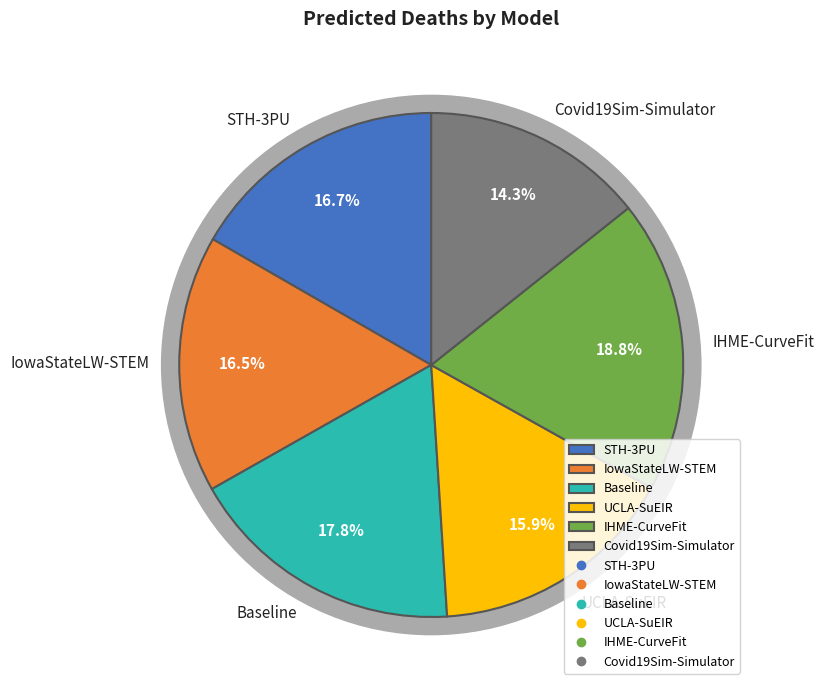

What percentage is the IowaStateLW-STEM slice, to the nearest percent?

17%